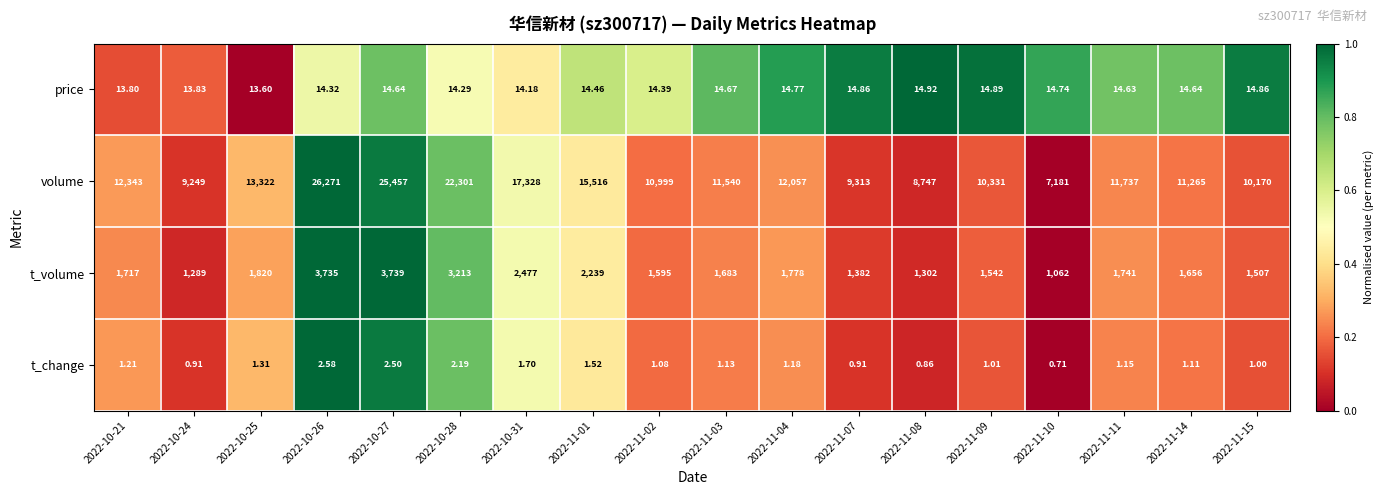

List the series in order of their peak value, lowest first.

t_change, price, t_volume, volume